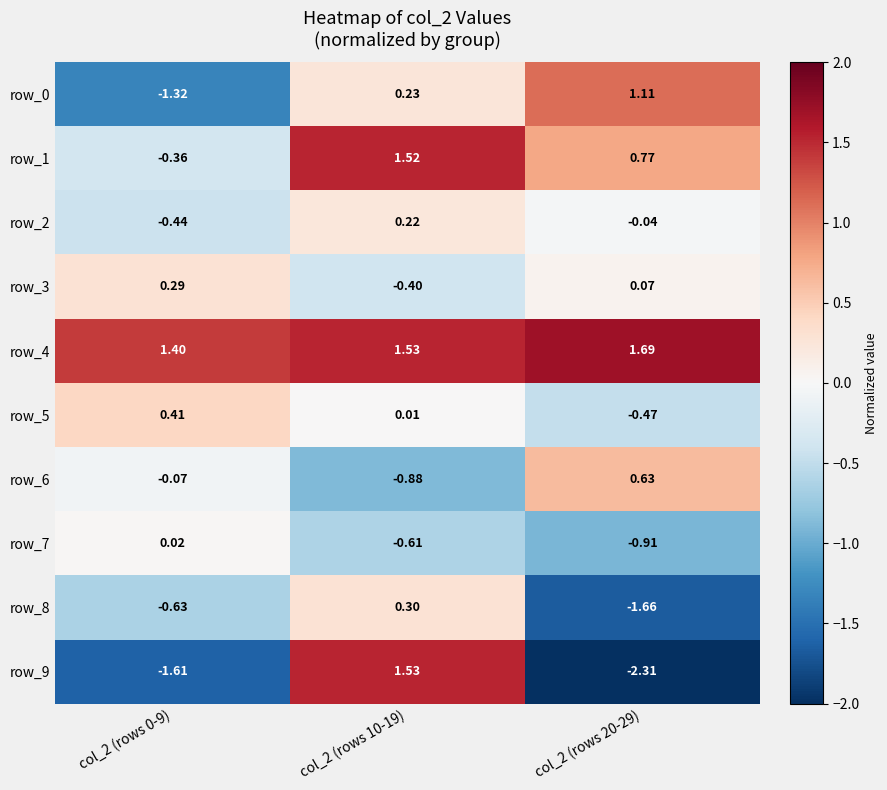

Is the value of row_2 at col_2 (rows 0-9) greater than the value of row_6 at col_2 (rows 0-9)?

No